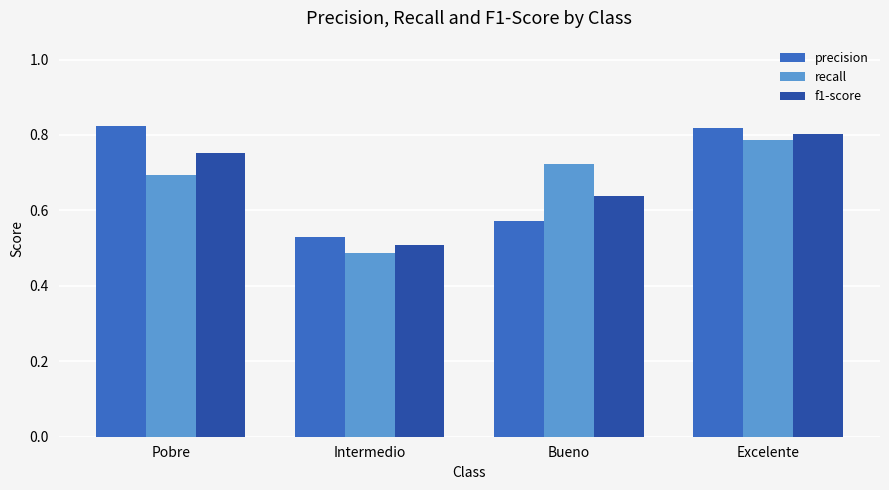

The precision series shows 0.8 at Pobre. True or false?

True